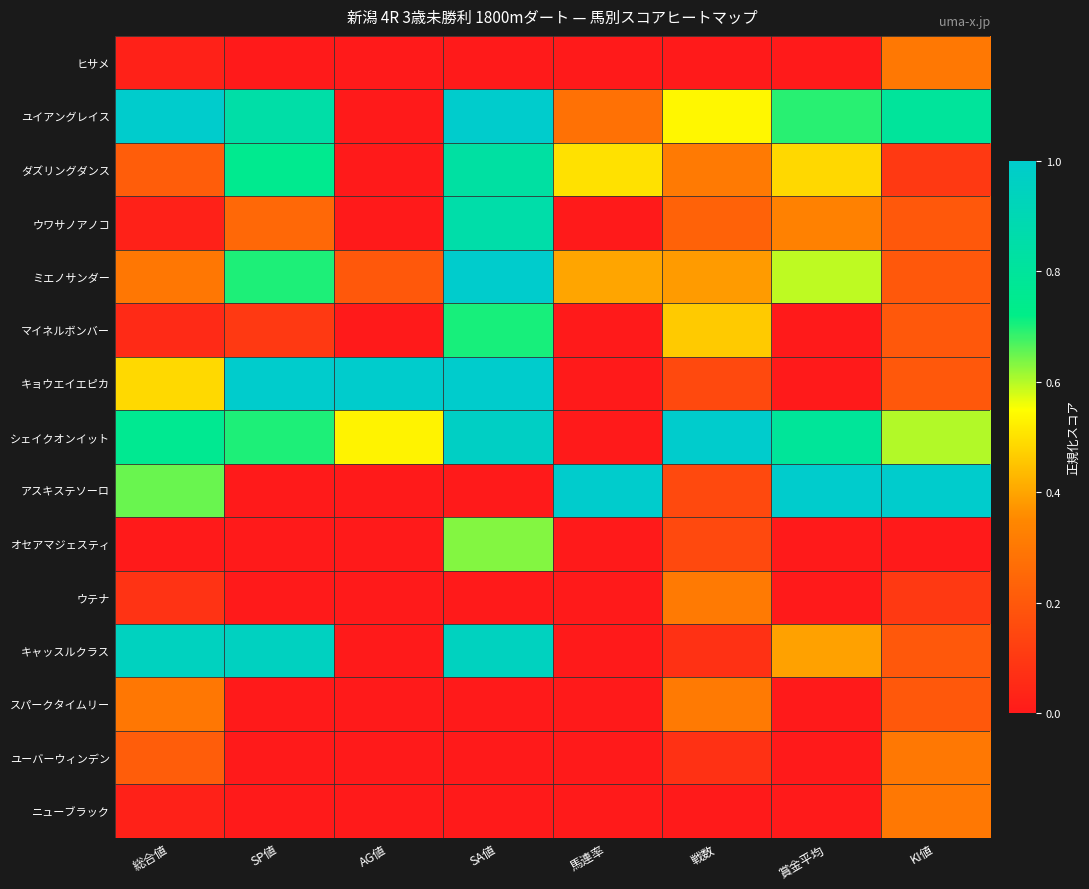

List the series in order of their peak value, lowest first.

ヒサメ, ユーバーウィンデン, ニューブラック, ウテナ, スパークタイムリー, オセアマジェスティ, マイネルボンバー, ダズリングダンス, ウワサノアノコ, キャッスルクラス, ユイアングレイス, ミエノサンダー, キョウエイエピカ, シェイクオンイット, アスキステソーロ